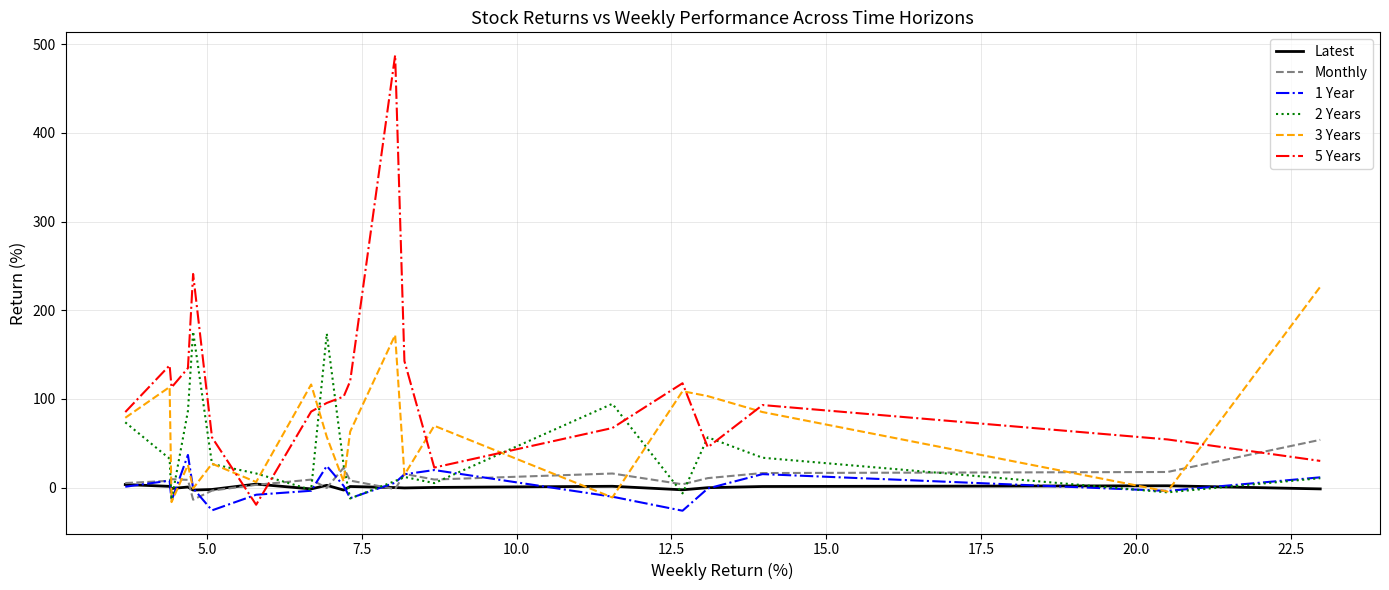

What are all the series names shown in the legend?

Latest, Monthly, 1 Year, 2 Years, 3 Years, 5 Years